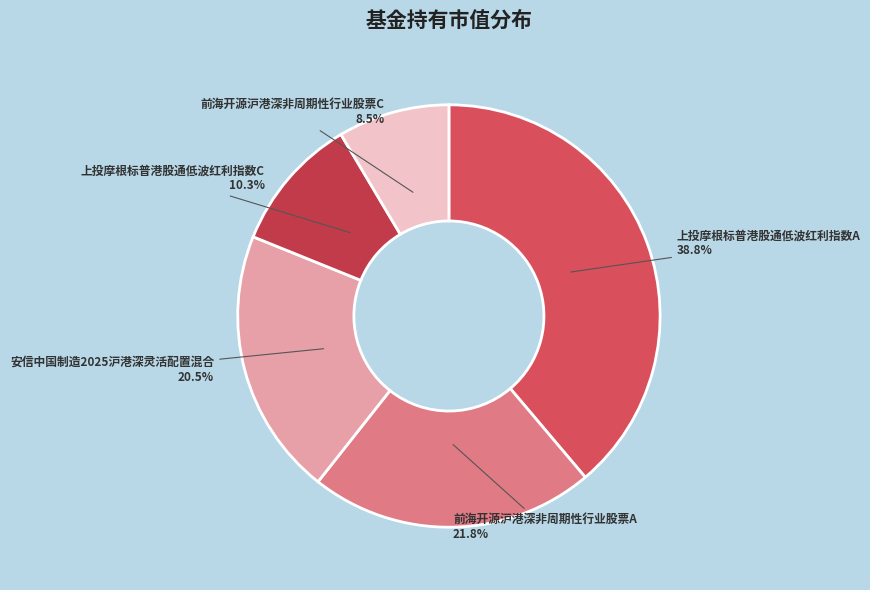

To the nearest percent, what is the difference between the largest and smallest slice percentages?

30%